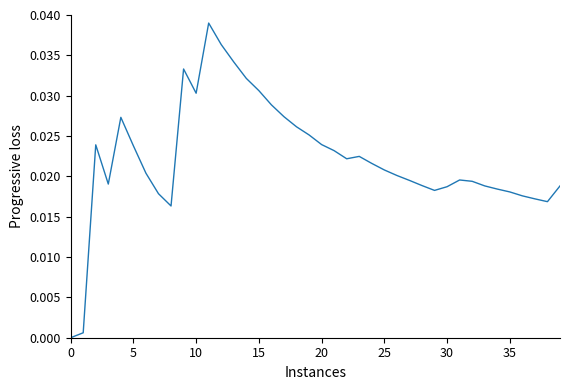

How many lines are shown in the chart?

1